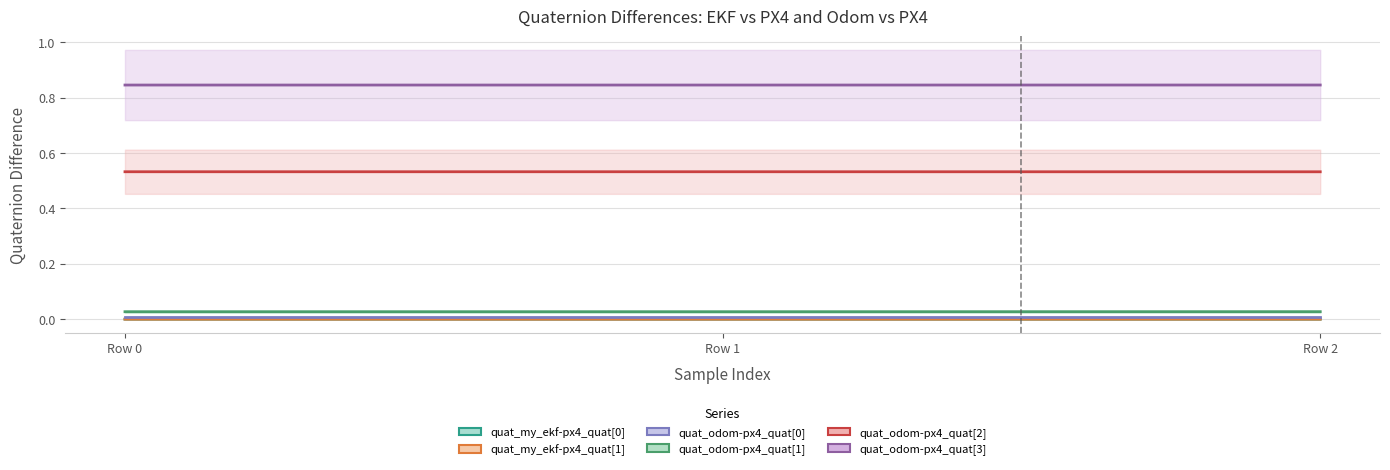

What are all the series names shown in the legend?

quat_my_ekf-px4_quat[0], quat_my_ekf-px4_quat[1], quat_odom-px4_quat[0], quat_odom-px4_quat[1], quat_odom-px4_quat[2], quat_odom-px4_quat[3]